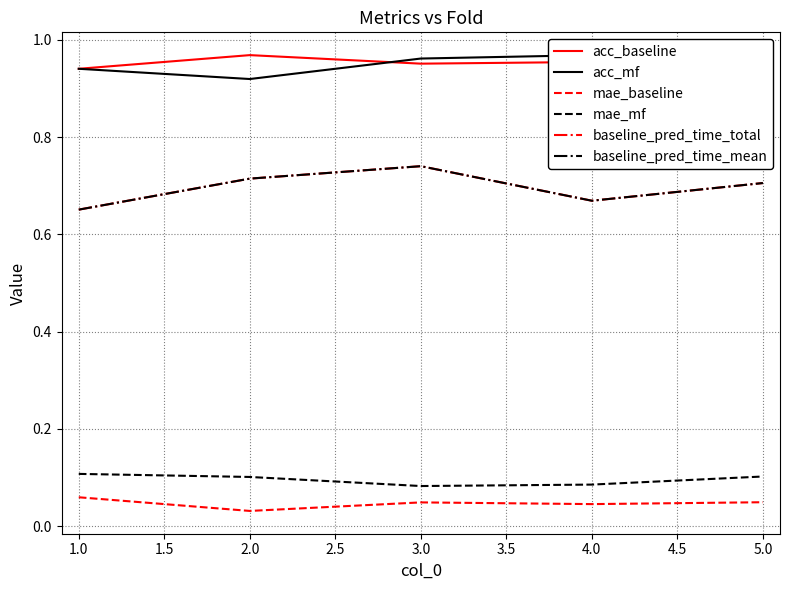

How many lines are shown in the chart?

6